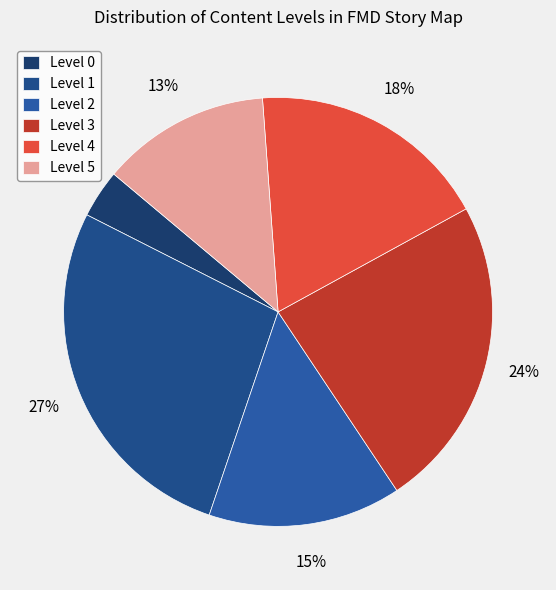

Approximately how many times larger is the value at Level 1 compared to Level 5?

2.1